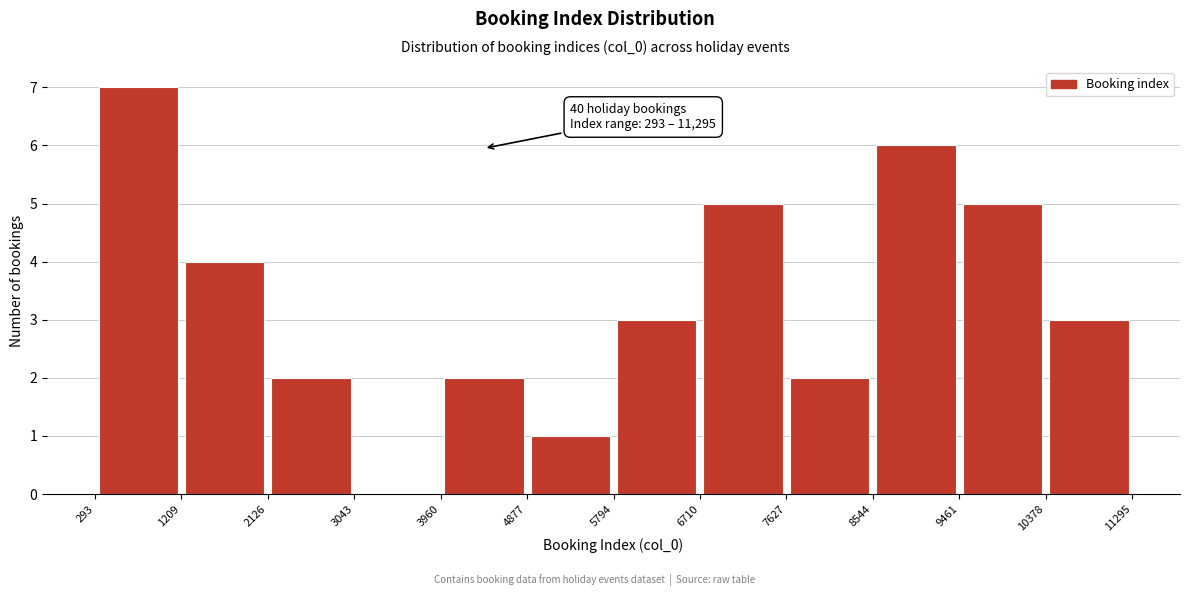

Which range on the x-axis has the tallest bar?

293 to 1209